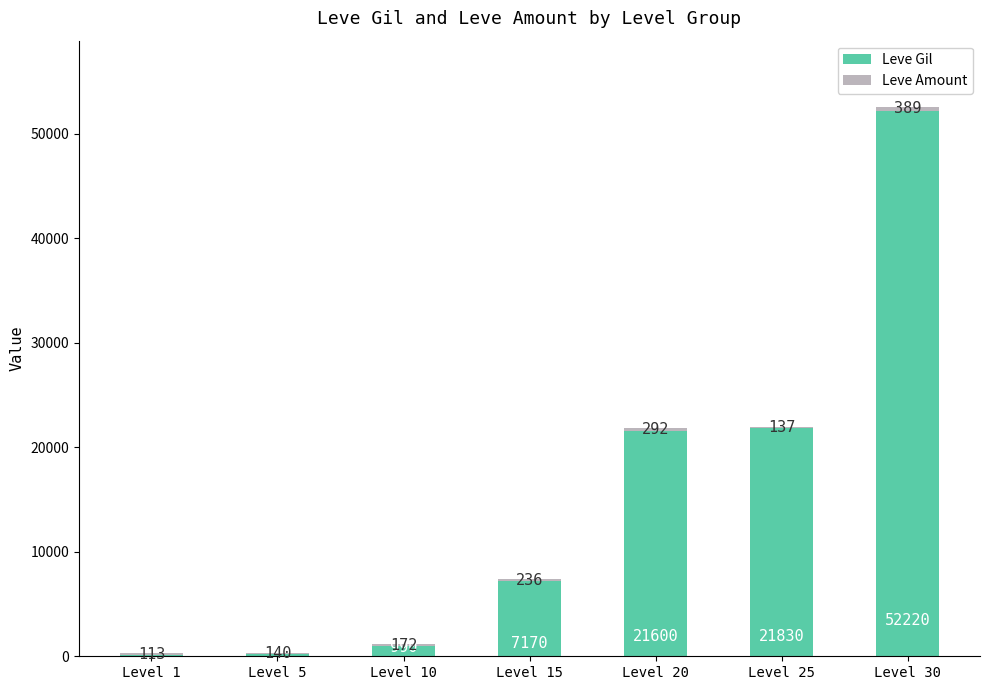

What is the total value across all series at Level 25?

21967